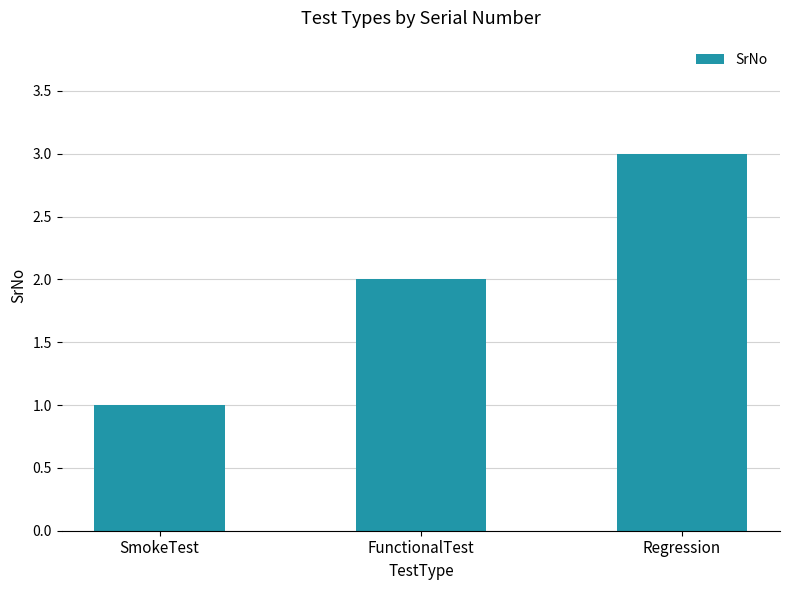

Reading right to left, extract all data points from this chart.

3	2	1